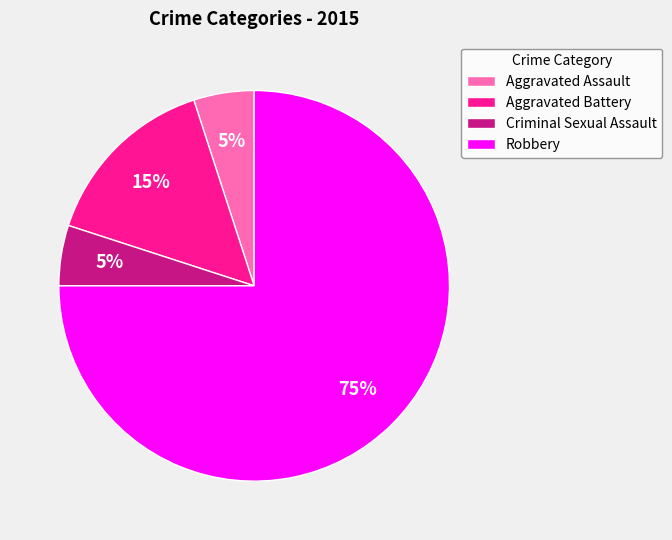

Do Aggravated Battery and Robbery together represent more than half of the pie?

Yes